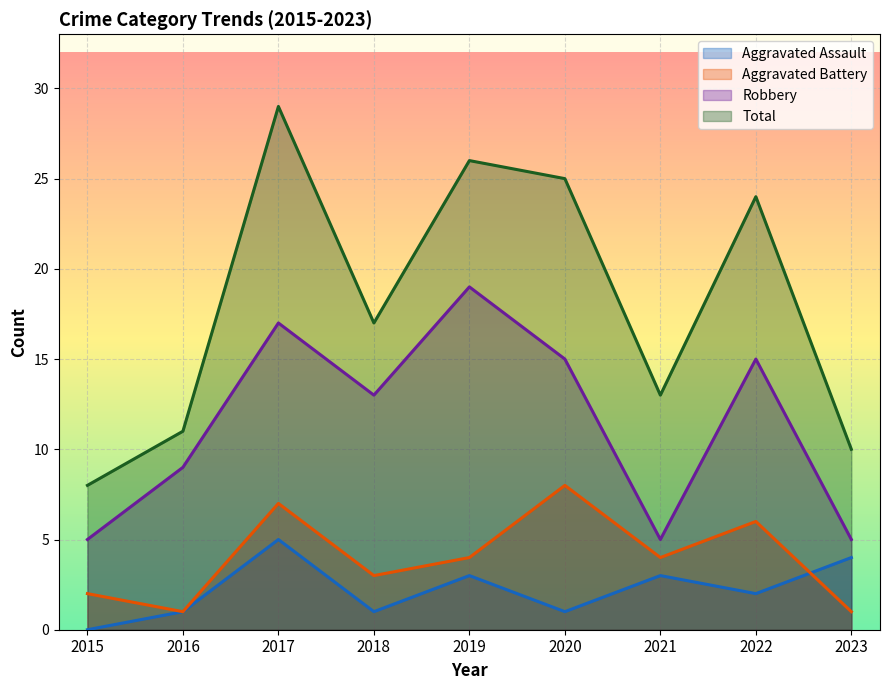

How many values in the Total series exceed 17?

4